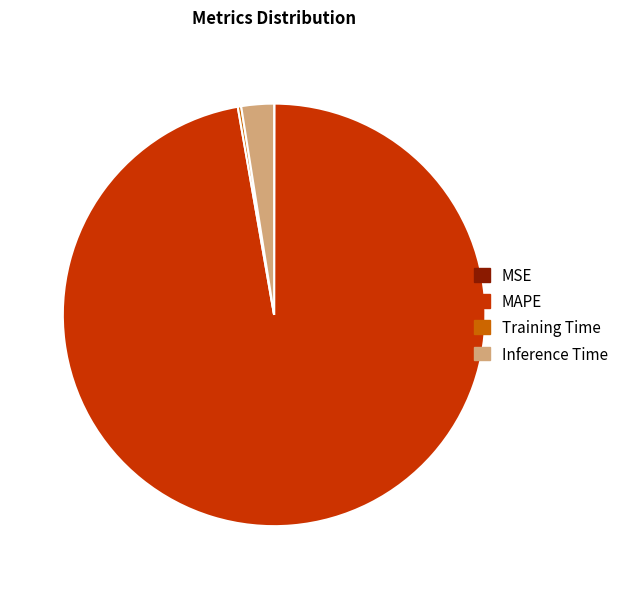

Which slice is the largest?

MAPE